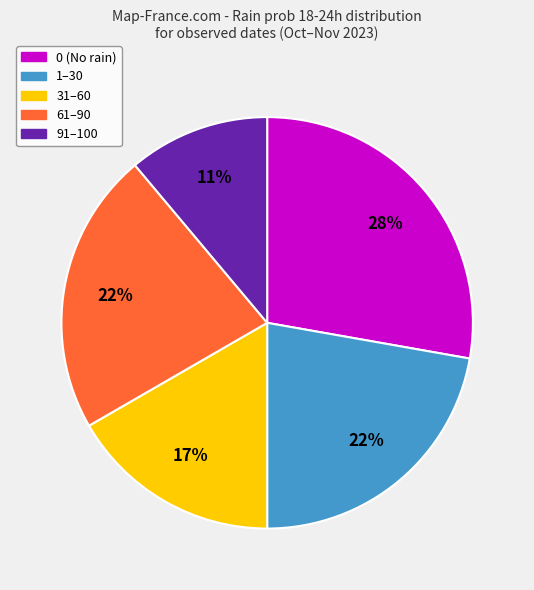

To the nearest percent, what is the average slice percentage?

20%